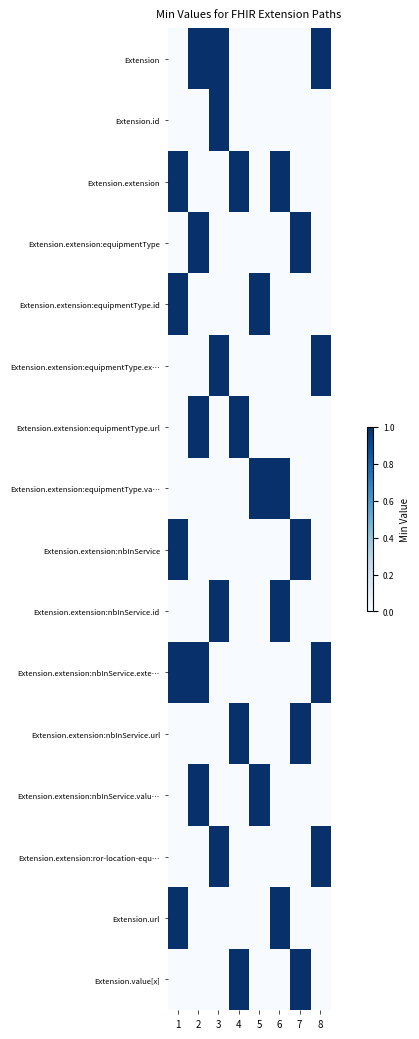

Reading right to left, what are all the values shown in this chart?

Extension: 8=1	7=0	6=0	5=0	4=0	3=1	2=1	1=0
Extension.id: 8=0	7=0	6=0	5=0	4=0	3=1	2=0	1=0
Extension.extension: 8=0	7=0	6=1	5=0	4=1	3=0	2=0	1=1
Extension.extension:equipmentType: 8=0	7=1	6=0	5=0	4=0	3=0	2=1	1=0
Extension.extension:equipmentType.id: 8=0	7=0	6=0	5=1	4=0	3=0	2=0	1=1
Extension.extension:equipmentType.ex…: 8=1	7=0	6=0	5=0	4=0	3=1	2=0	1=0
Extension.extension:equipmentType.url: 8=0	7=0	6=0	5=0	4=1	3=0	2=1	1=0
Extension.extension:equipmentType.va…: 8=0	7=0	6=1	5=1	4=0	3=0	2=0	1=0
Extension.extension:nbInService: 8=0	7=1	6=0	5=0	4=0	3=0	2=0	1=1
Extension.extension:nbInService.id: 8=0	7=0	6=1	5=0	4=0	3=1	2=0	1=0
Extension.extension:nbInService.exte…: 8=1	7=0	6=0	5=0	4=0	3=0	2=1	1=1
Extension.extension:nbInService.url: 8=0	7=1	6=0	5=0	4=1	3=0	2=0	1=0
Extension.extension:nbInService.valu…: 8=0	7=0	6=0	5=1	4=0	3=0	2=1	1=0
Extension.extension:ror-location-equ…: 8=1	7=0	6=0	5=0	4=0	3=1	2=0	1=0
Extension.url: 8=0	7=0	6=1	5=0	4=0	3=0	2=0	1=1
Extension.value[x]: 8=0	7=1	6=0	5=0	4=1	3=0	2=0	1=0